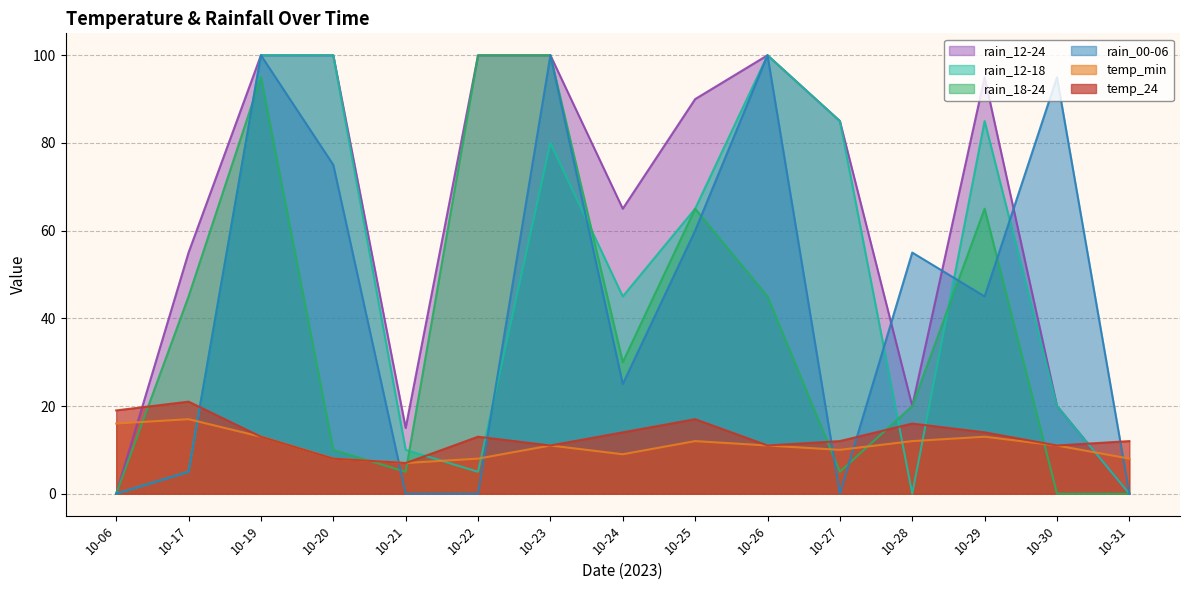

Which series has the widest spread of values?

rain_00-06